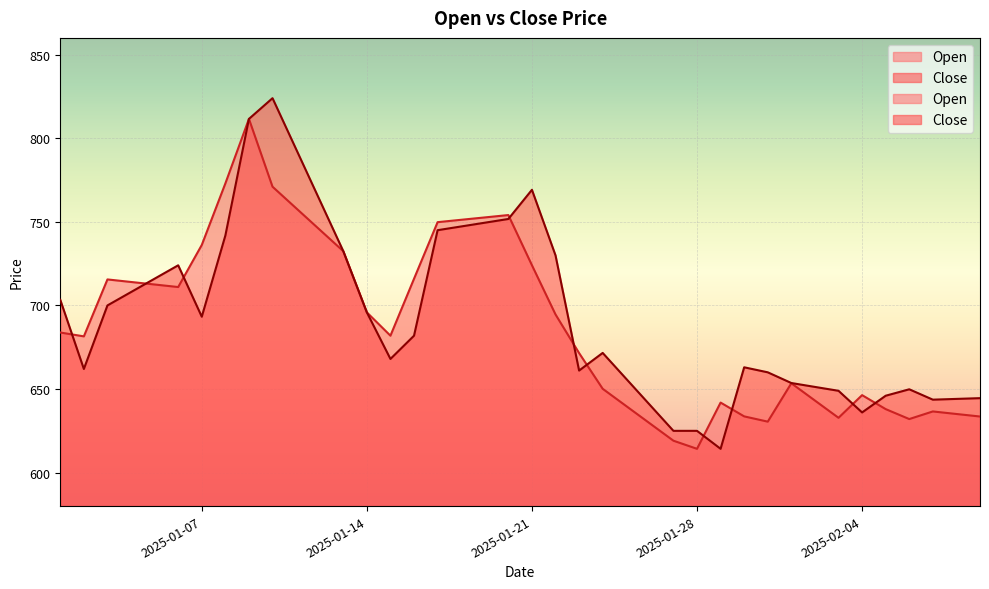

Where is Open nearest to the value 712?

2025-01-05